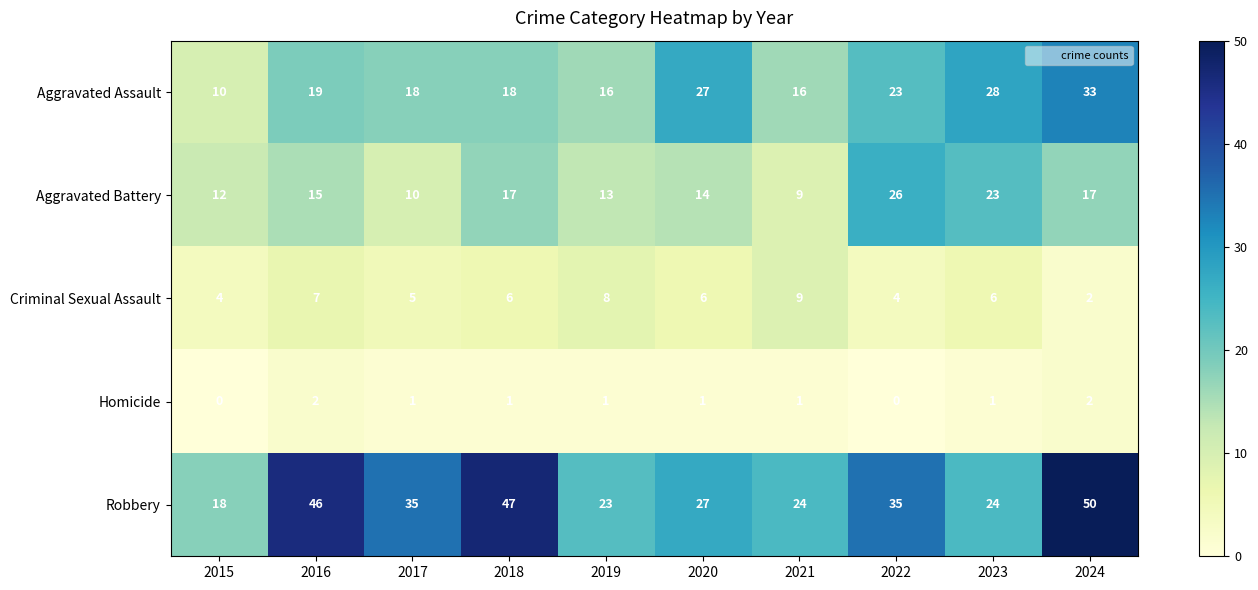

Rank the series by their maximum value, from lowest to highest.

Homicide, Criminal Sexual Assault, Aggravated Battery, Aggravated Assault, Robbery